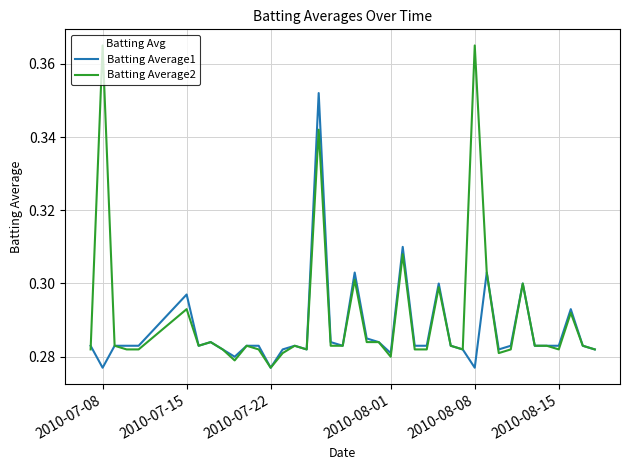

List the series in order of their peak value, lowest first.

Batting Average1, Batting Average2